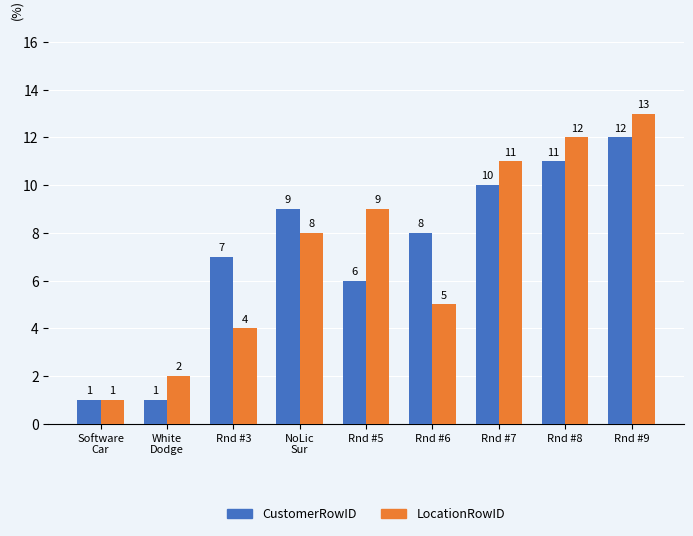

The value of LocationRowID at Software
Car is 1. True or false?

True